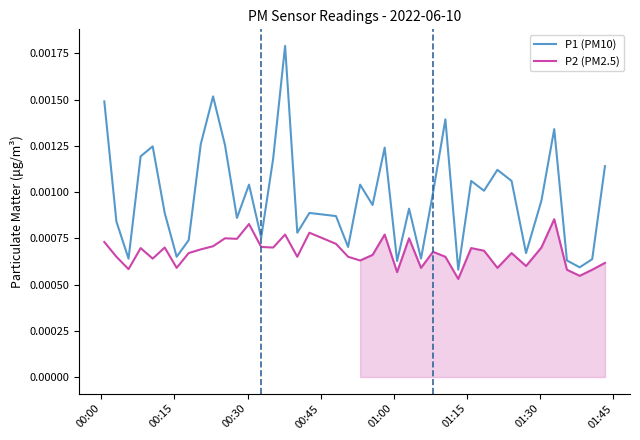

True or false: P2 (PM2.5) and P1 (PM10) cross at least once.

False